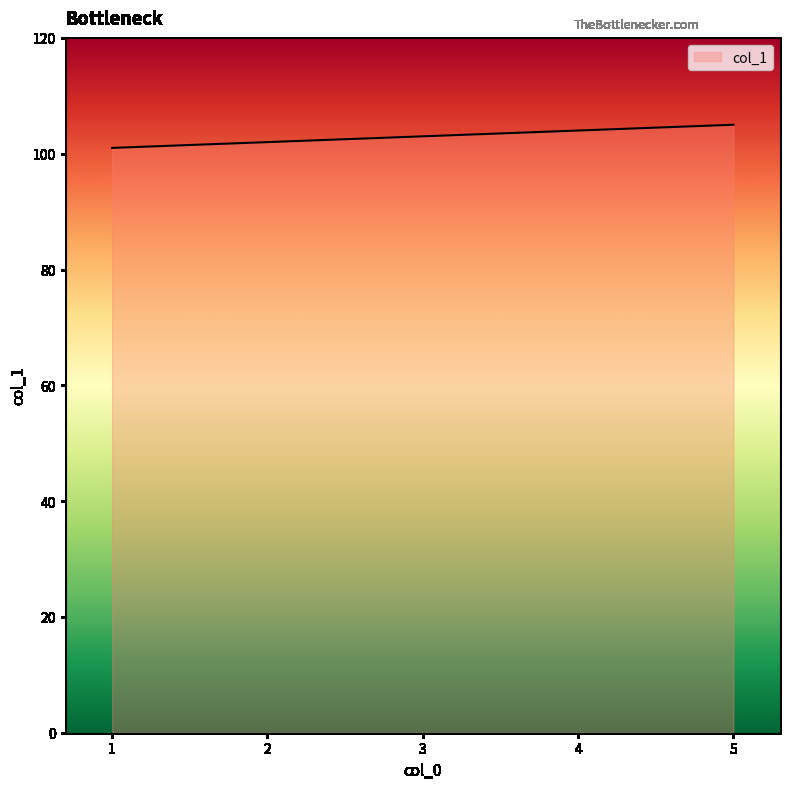

What is the average value?

103